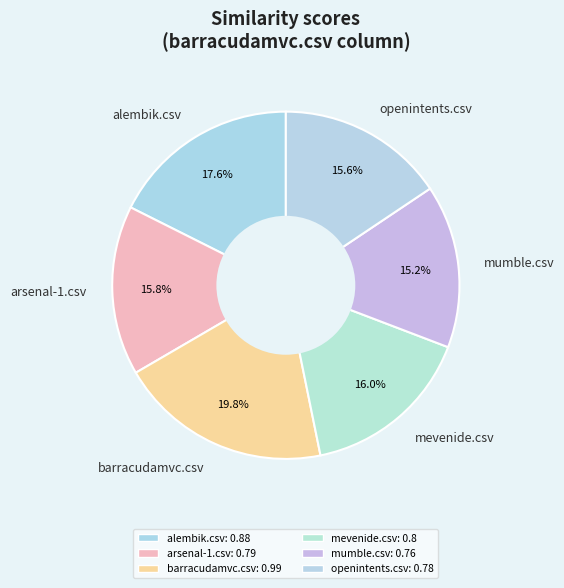

True or false: barracudamvc.csv accounts for 20% of the total.

True